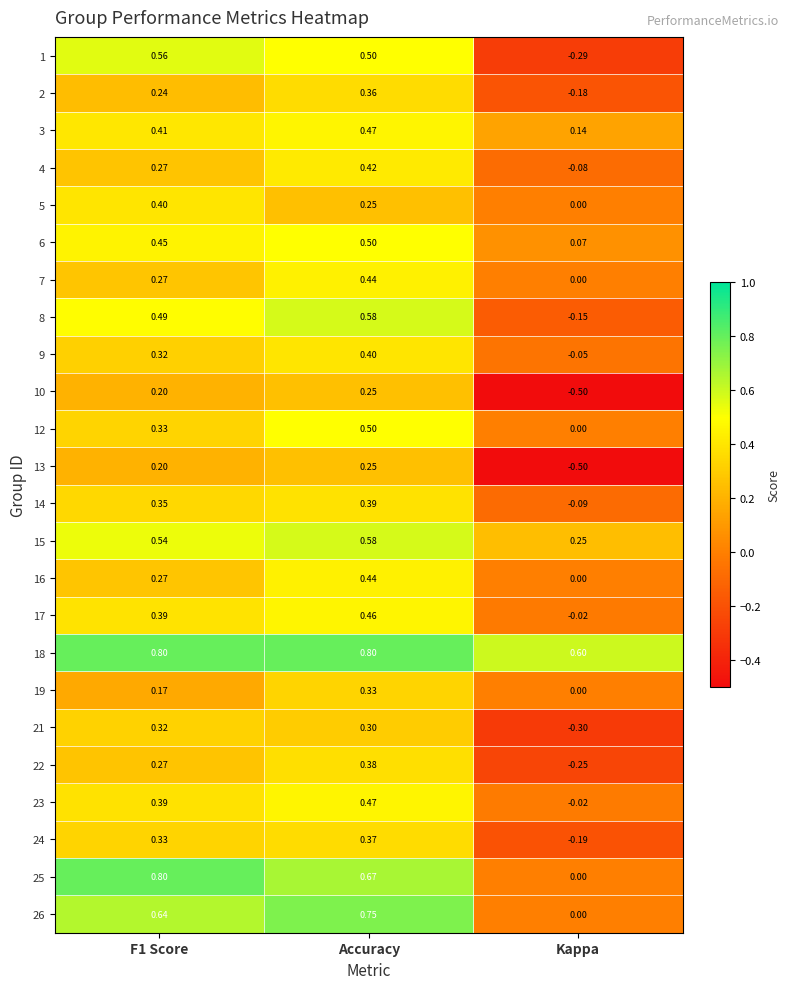

Count the number of data series in this chart.

24